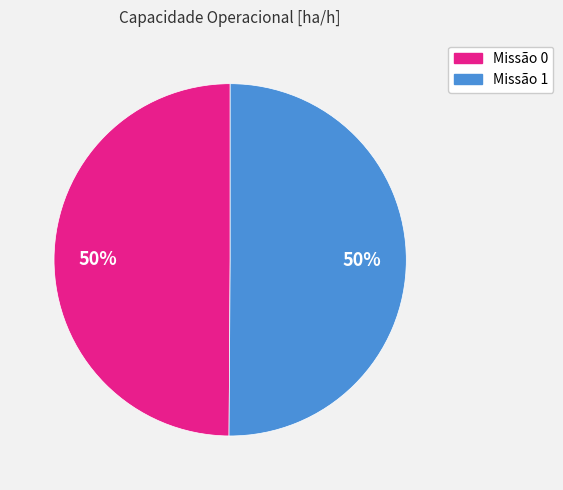

To the nearest percent, what is the average slice percentage?

50%